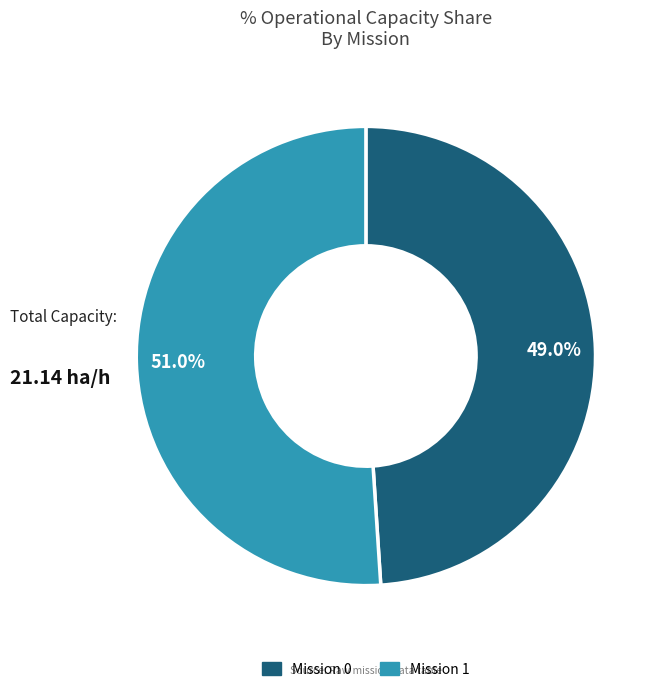

How many segments does this pie chart have?

2